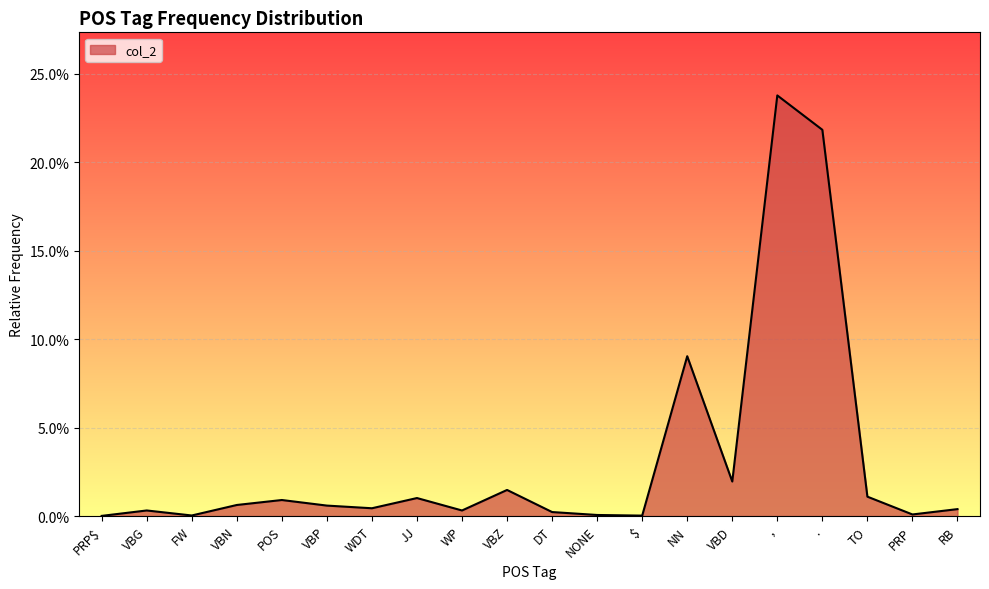

Between VBD and WP, which is larger?

VBD